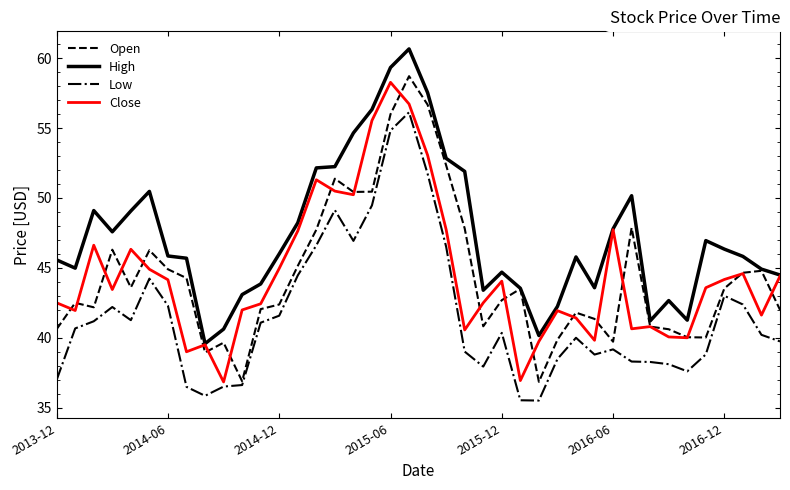

What is the greatest value displayed?

60.7